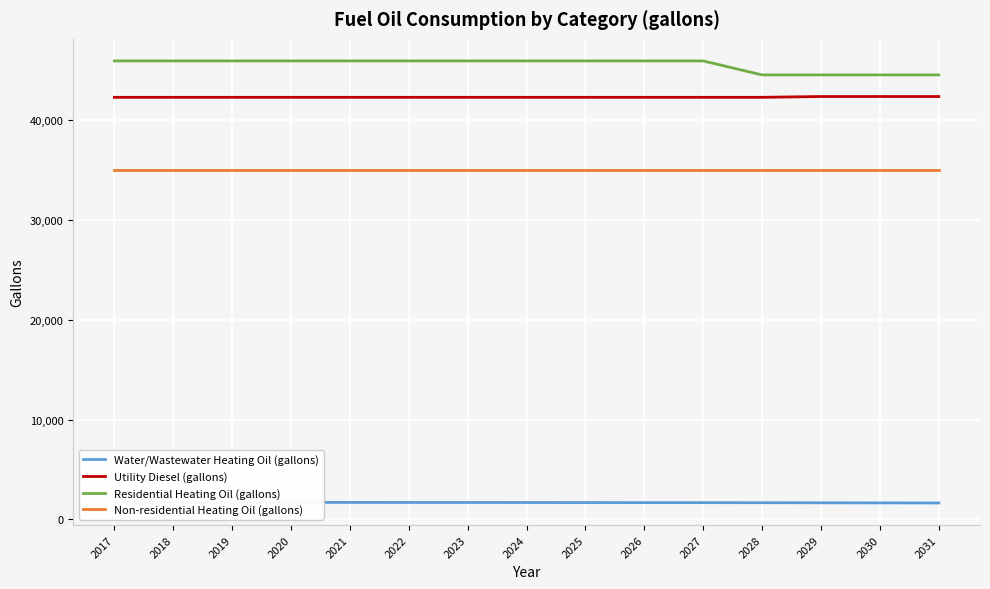

What is the value of the Non-residential Heating Oil (gallons) point at the 12th from the left?

34994.3